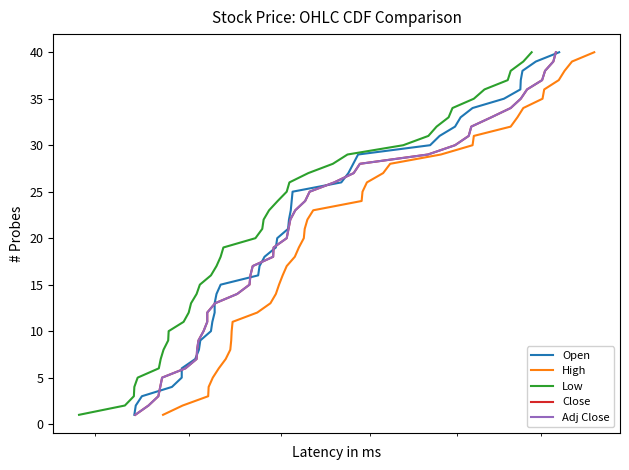

Which series has the largest range (max minus min)?

Open